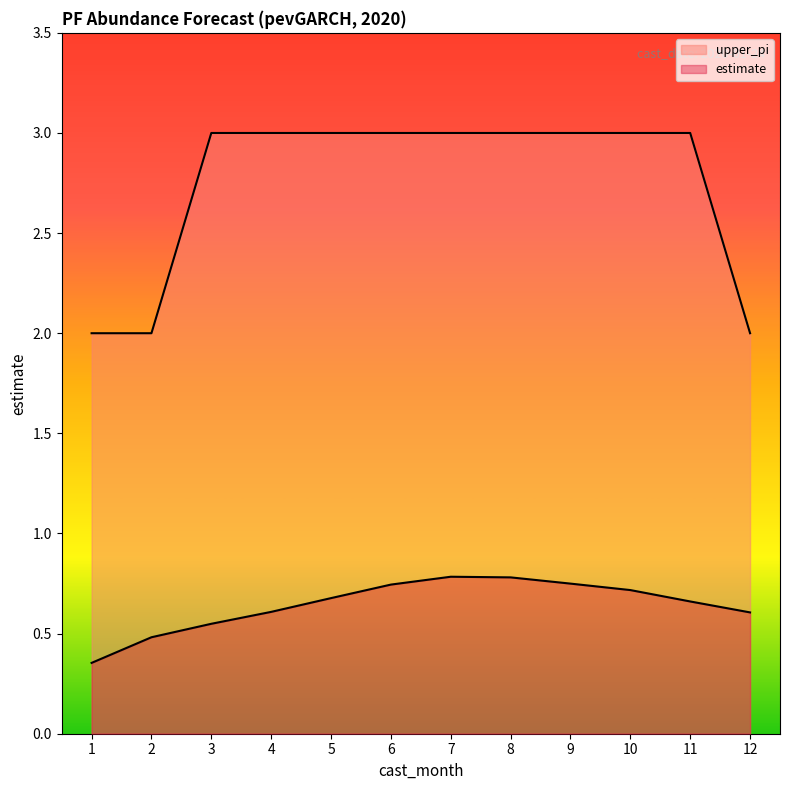

What are all the series names shown in the legend?

estimate, upper_pi